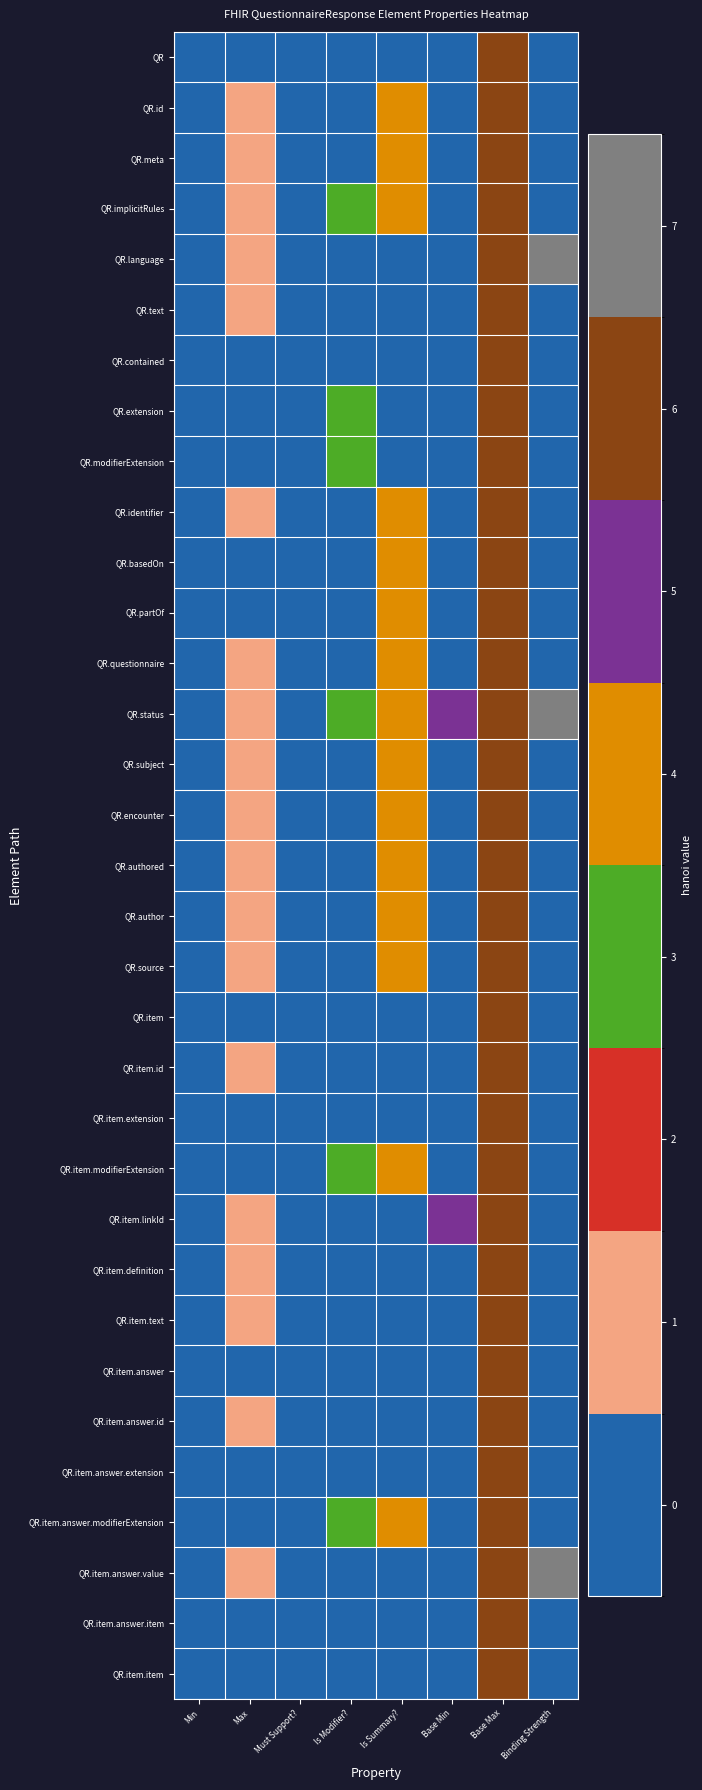

List the series in order of their peak value, lowest first.

QR, QR.id, QR.meta, QR.implicitRules, QR.text, QR.contained, QR.extension, QR.modifierExtension, QR.identifier, QR.basedOn, QR.partOf, QR.questionnaire, QR.subject, QR.encounter, QR.authored, QR.author, QR.source, QR.item, QR.item.id, QR.item.extension, QR.item.modifierExtension, QR.item.linkId, QR.item.definition, QR.item.text, QR.item.answer, QR.item.answer.id, QR.item.answer.extension, QR.item.answer.modifierExtension, QR.item.answer.item, QR.item.item, QR.language, QR.status, QR.item.answer.value